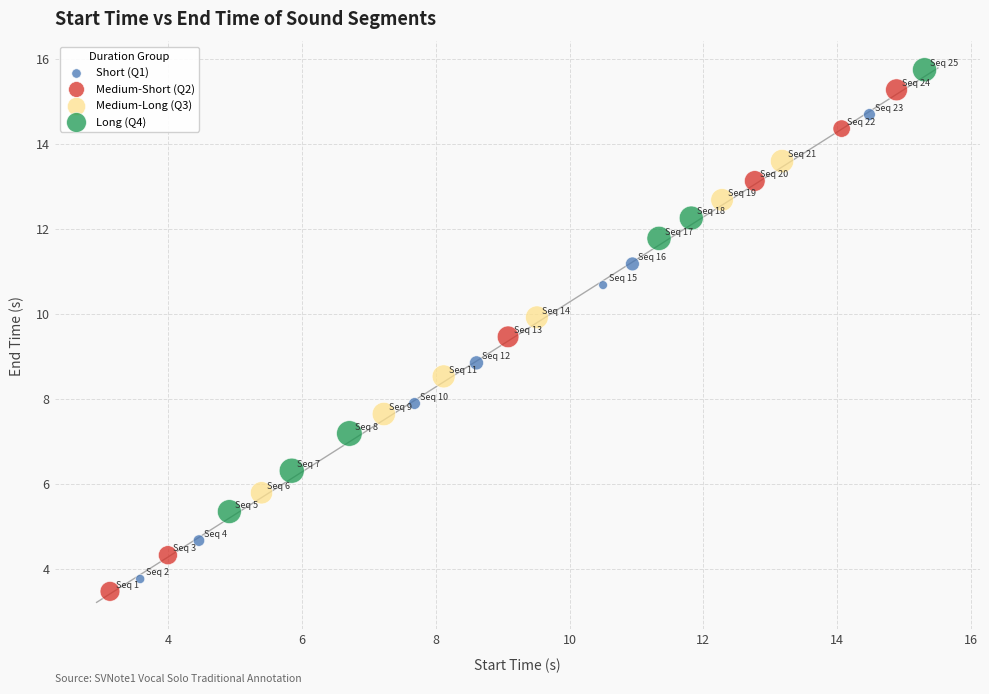

What are all the series names shown in the legend?

Short (Q1), Medium-Short (Q2), Medium-Long (Q3), Long (Q4)